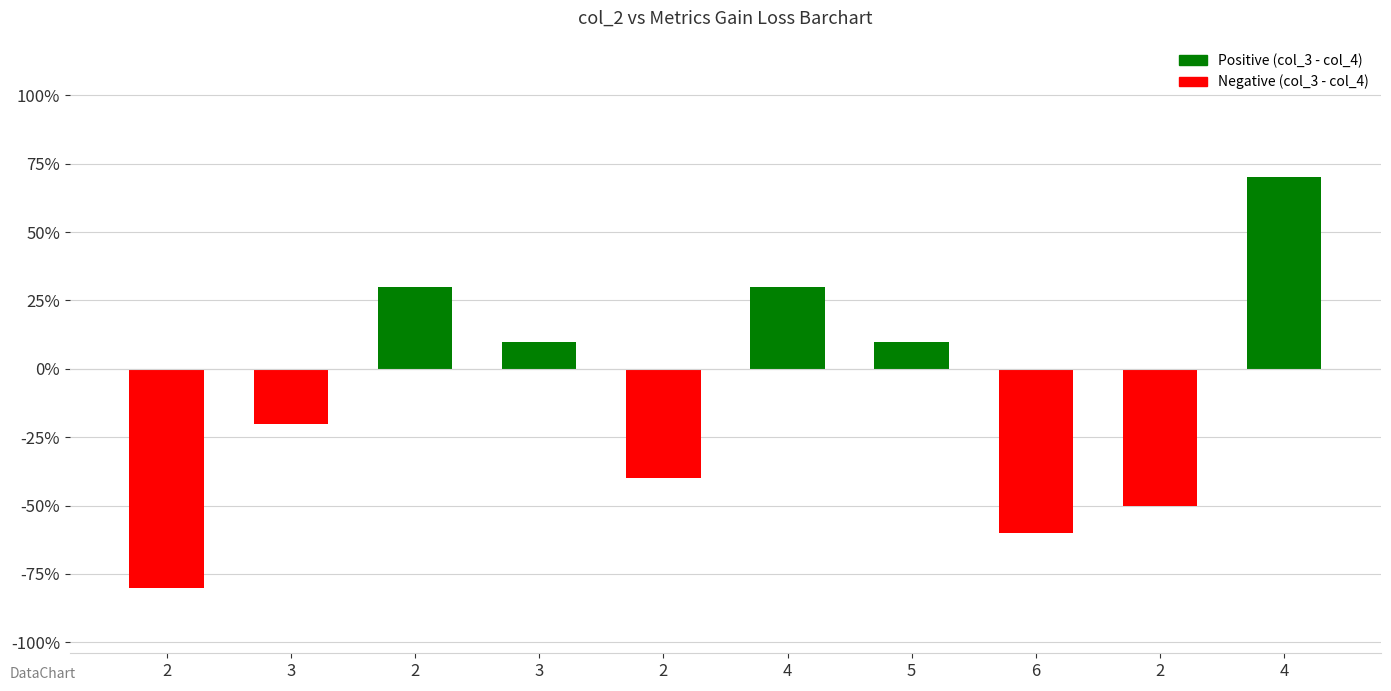

List the labels in order of value, largest first.

4, 2, 4, 3, 5, 3, 2, 2, 6, 2